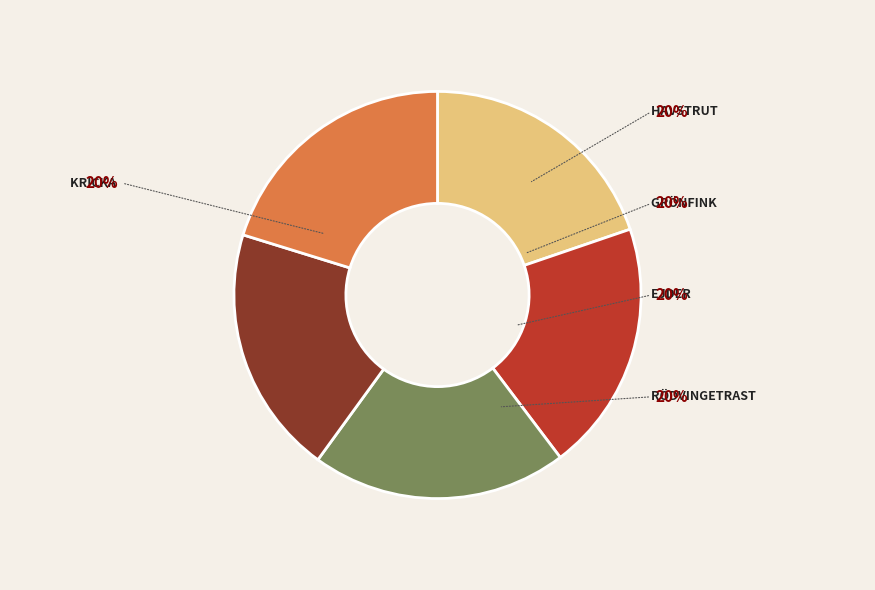

Does any single category account for the majority?

No